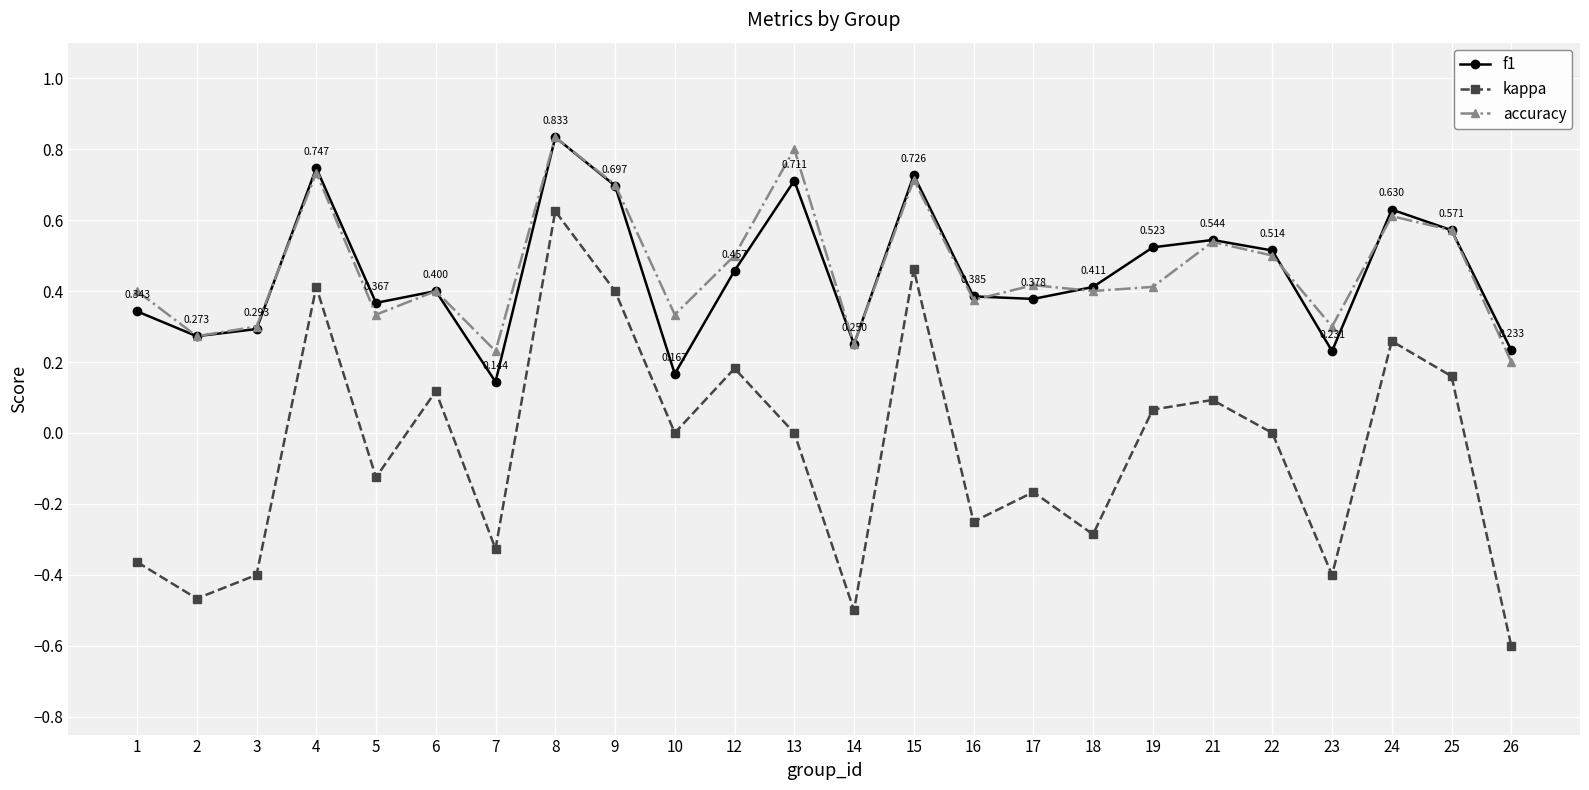

True or false: accuracy has more than 0 points higher than both neighbors.

True